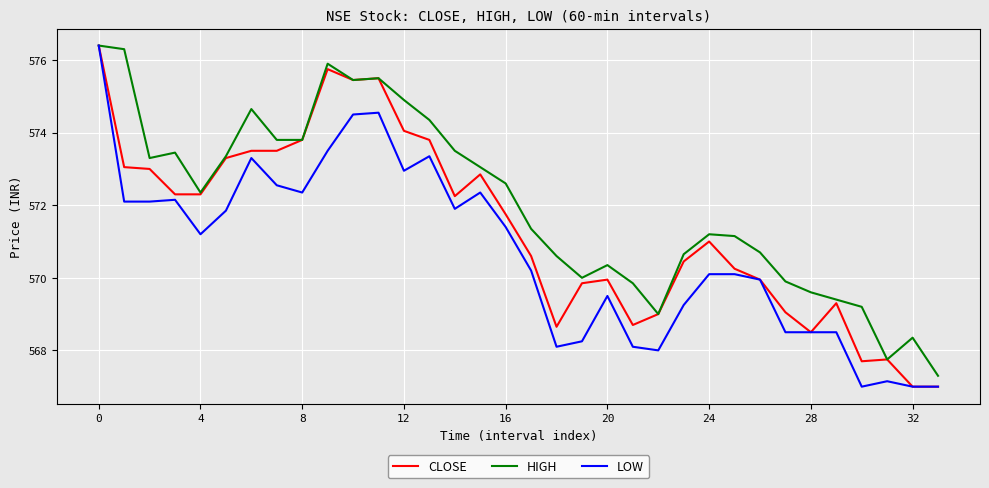

What is the greatest value displayed?

576.4